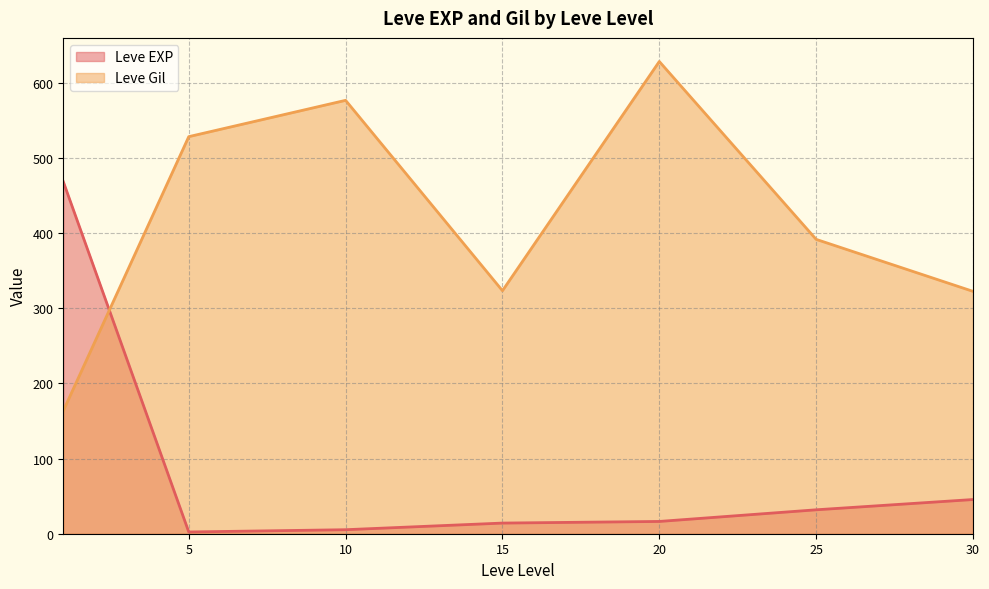

Does the chart display data point markers on the line(s)?

No